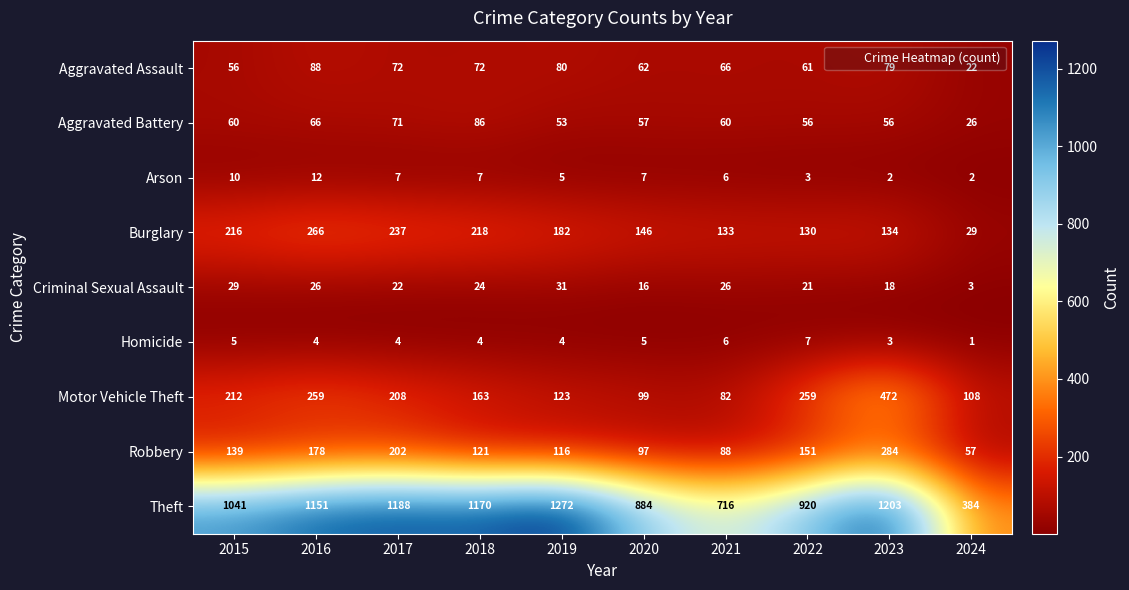

Which category has the lowest value in the Aggravated Assault series?

2024